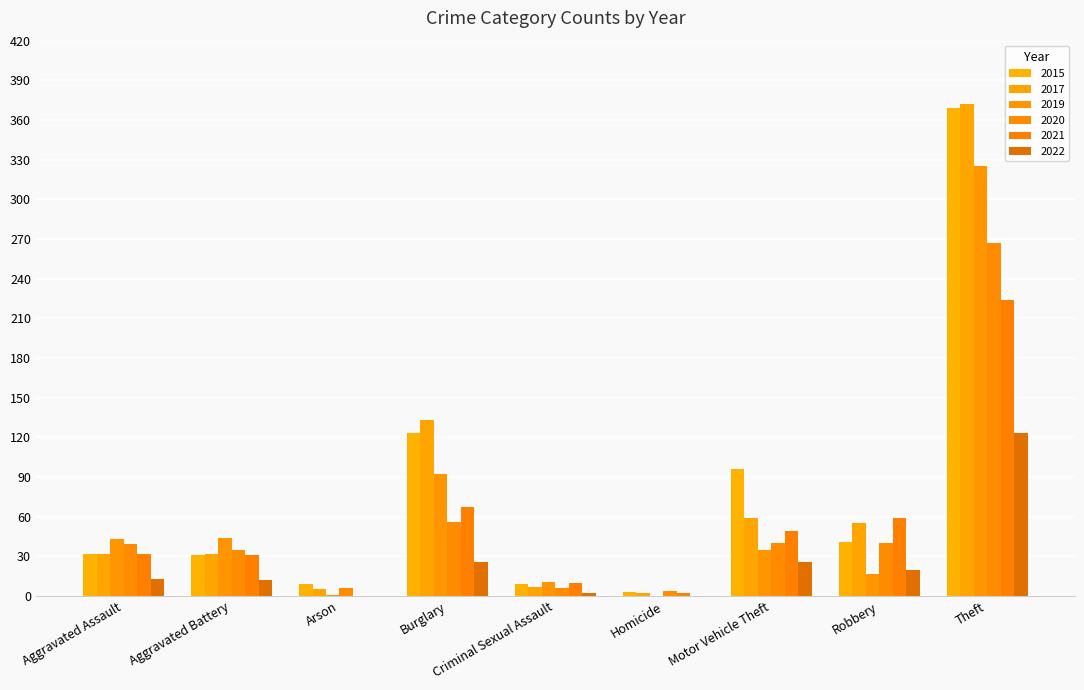

Count the number of categories in the chart.

9